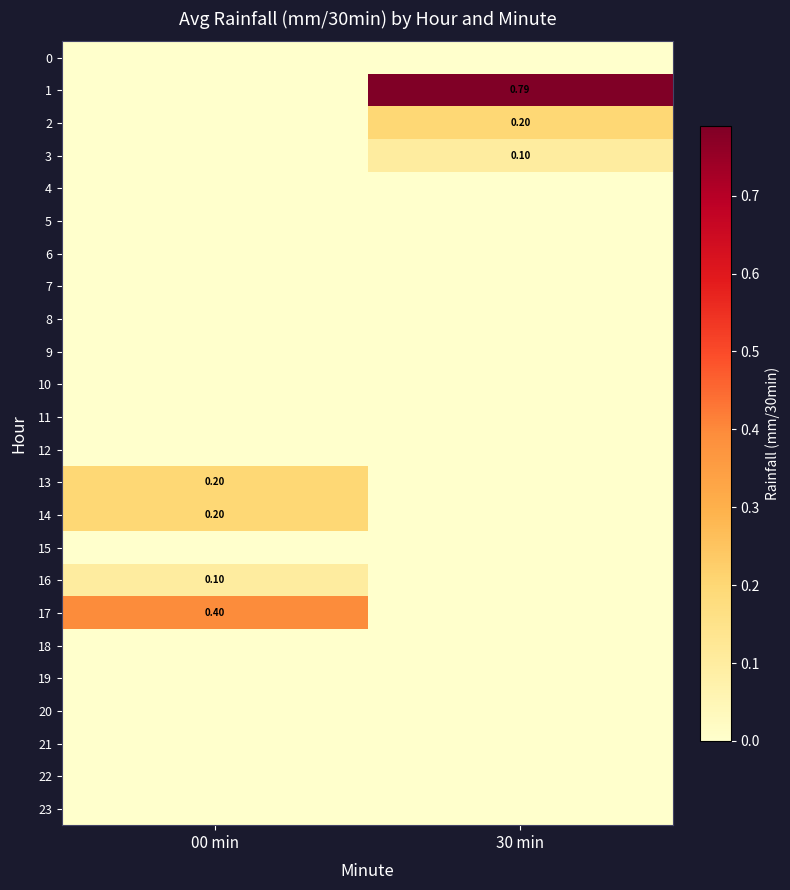

Which series changed the most between 00 min and 30 min?

1